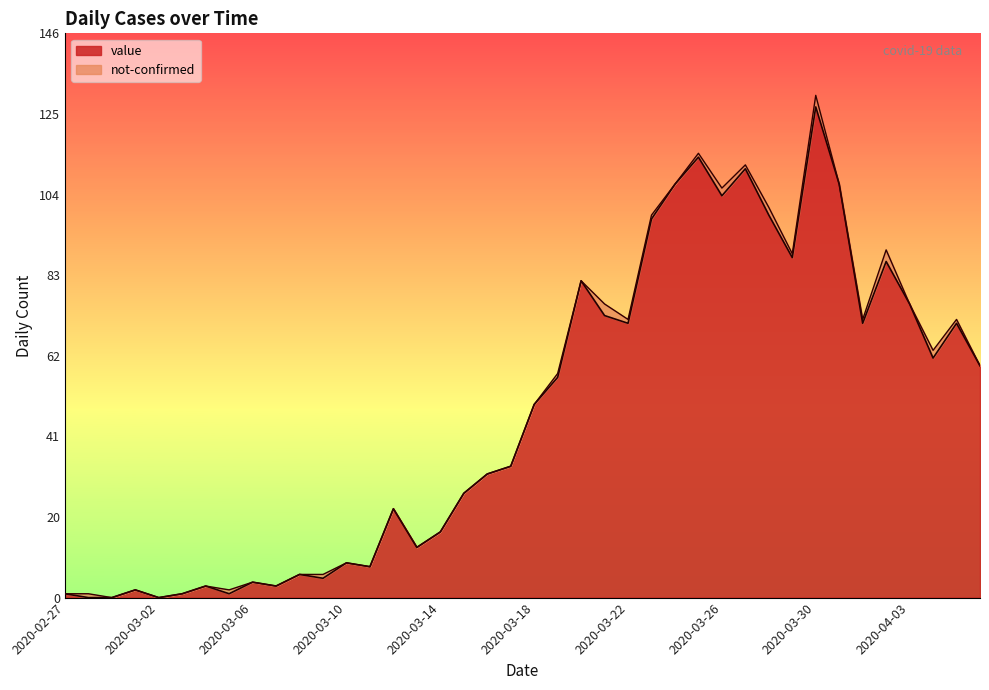

Rank the categories by value from lowest to highest.

2020-02-28, 2020-02-29, 2020-03-02, 2020-02-27, 2020-03-03, 2020-03-05, 2020-03-01, 2020-03-04, 2020-03-07, 2020-03-06, 2020-03-09, 2020-03-08, 2020-03-11, 2020-03-10, 2020-03-13, 2020-03-14, 2020-03-12, 2020-03-15, 2020-03-16, 2020-03-17, 2020-03-18, 2020-03-19, 2020-04-06, 2020-04-04, 2020-03-22, 2020-04-01, 2020-04-05, 2020-03-21, 2020-04-03, 2020-03-20, 2020-04-02, 2020-03-29, 2020-03-23, 2020-03-28, 2020-03-26, 2020-03-24, 2020-03-31, 2020-03-27, 2020-03-25, 2020-03-30